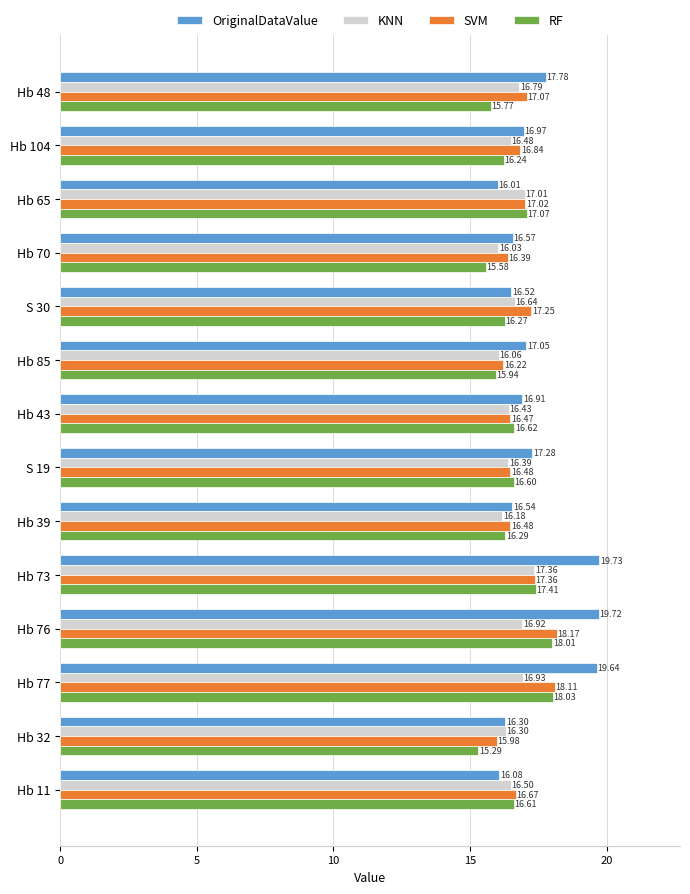

At which category is the sum across all series the highest?

Hb 76